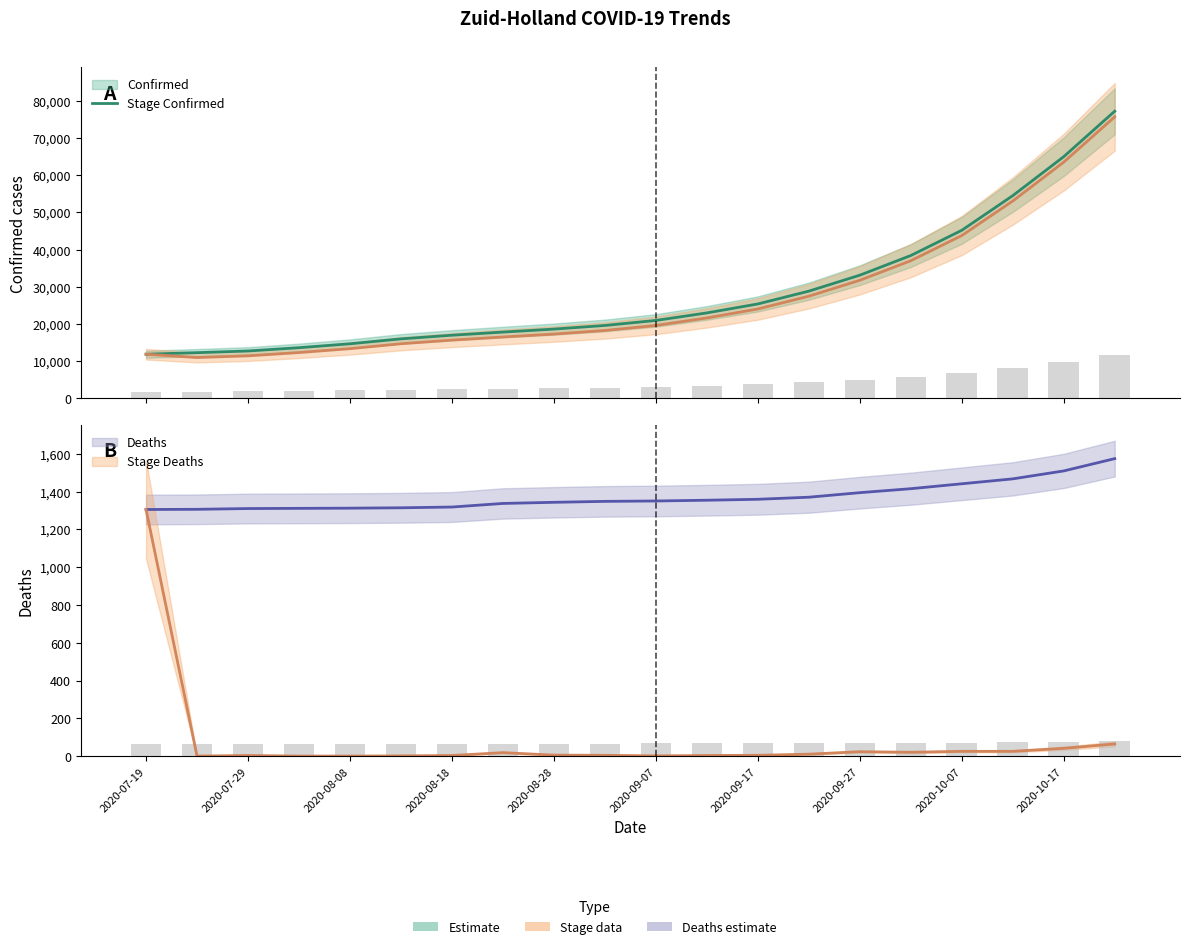

What is the difference between the Confirmed values at 2020-08-23 and 2020-09-22?

10986